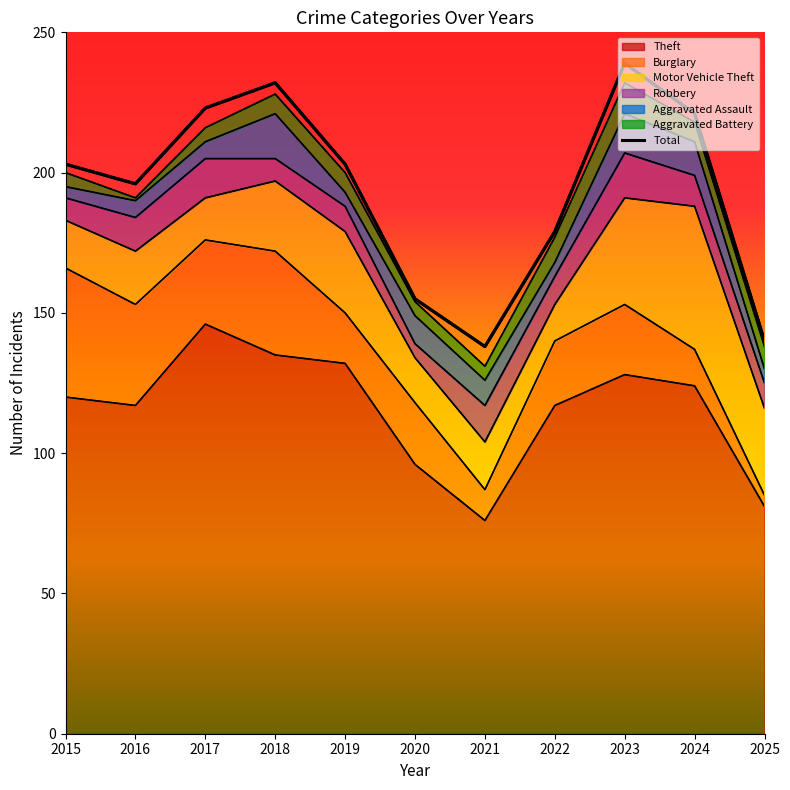

Is it true that the value at 2025 is 140?

True